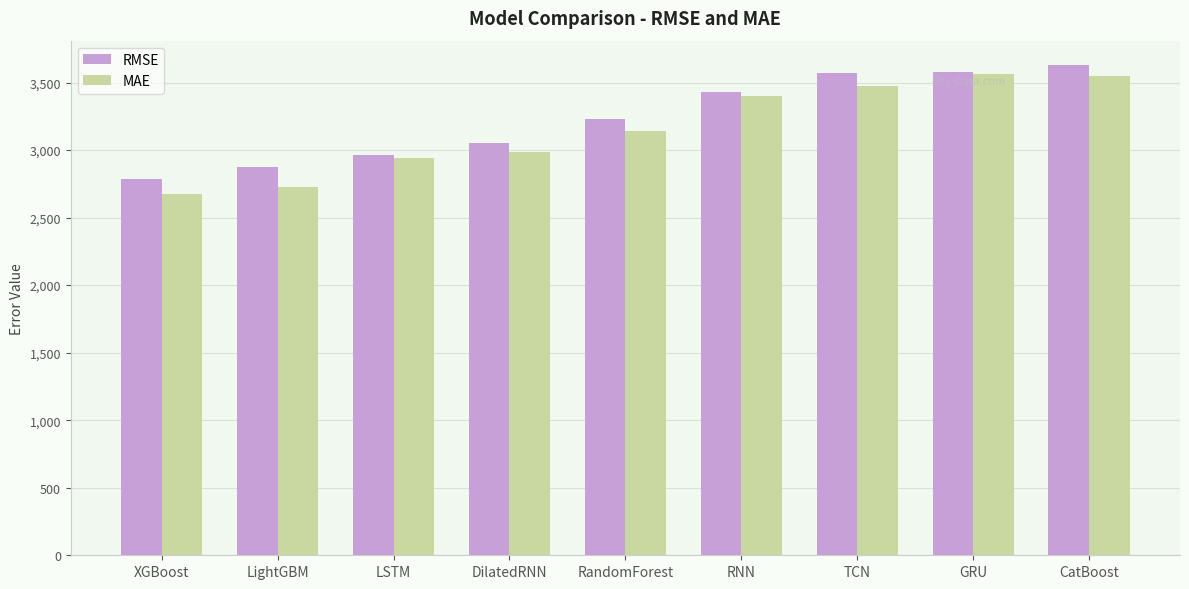

What is the value of the RMSE bar at the 7th from the left?

3570.5